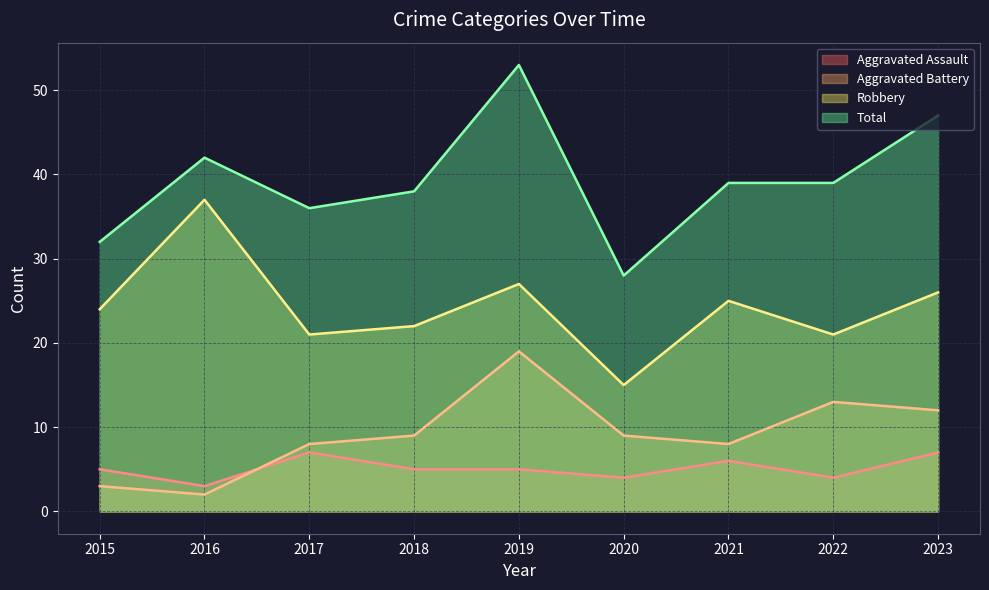

What is the value of the Aggravated Battery point at the 6th from the left?

9